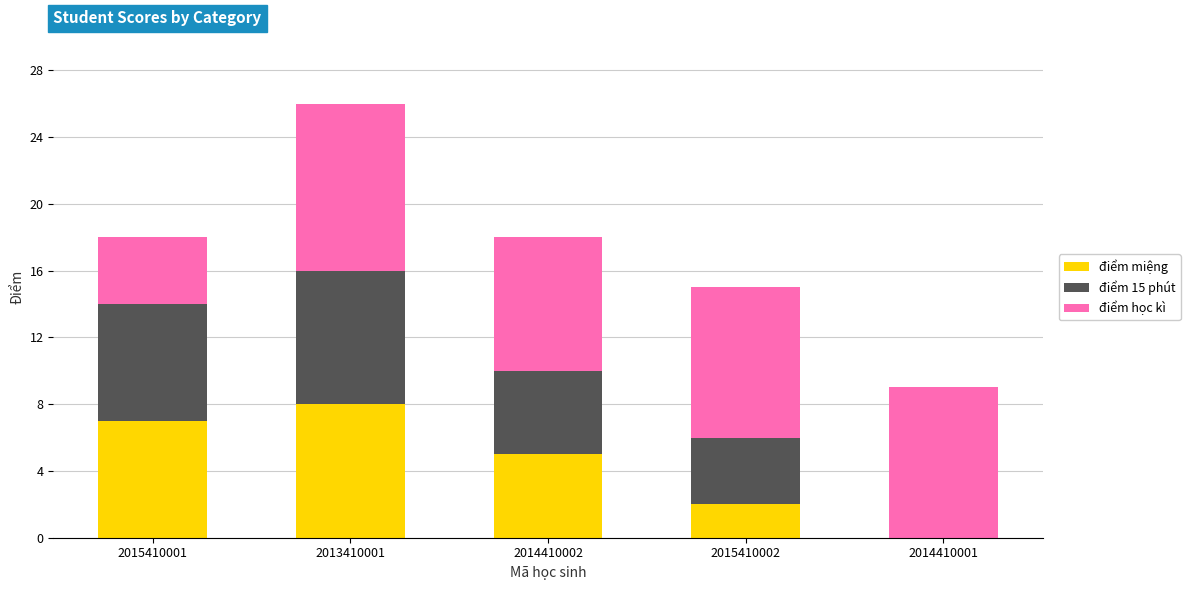

What is the total value across all series at 2014410002?

18